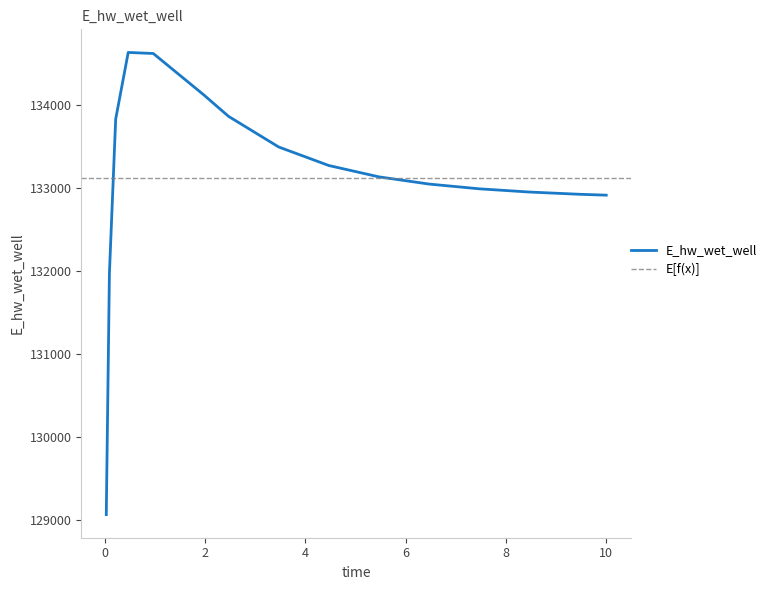

Approximately how many times larger is the value at 5.46875 compared to 9.46875?

1.0